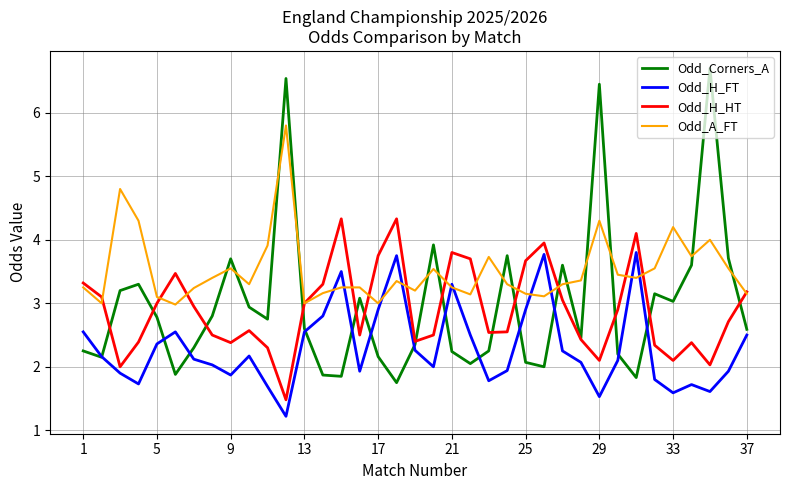

List the series in order of their peak value, highest first.

Odd_Corners_A, Odd_A_FT, Odd_H_HT, Odd_H_FT